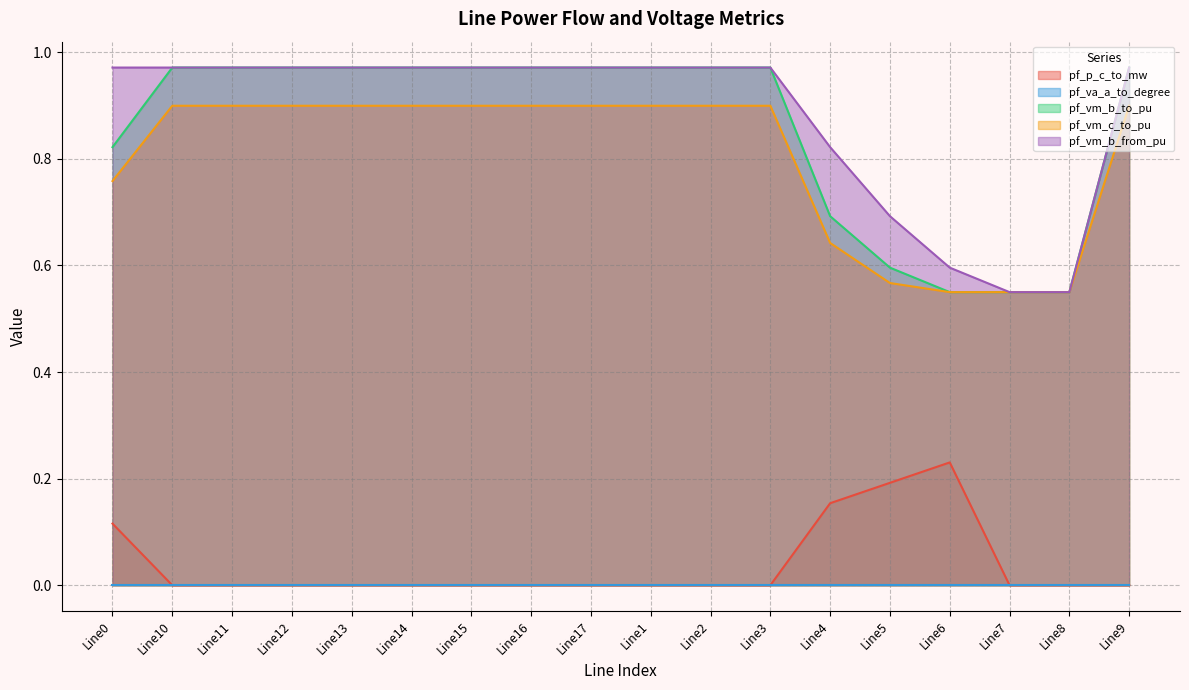

Between Line14 and Line16, which series saw the biggest shift?

pf_vm_c_to_pu